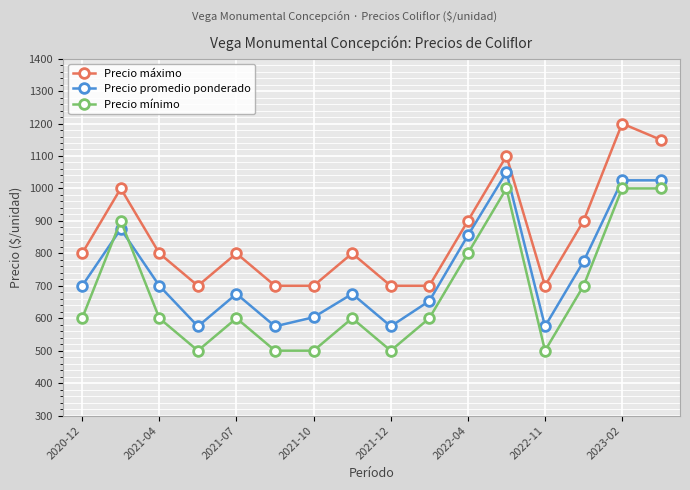

What is the highest value of the Precio promedio ponderado series?

1050